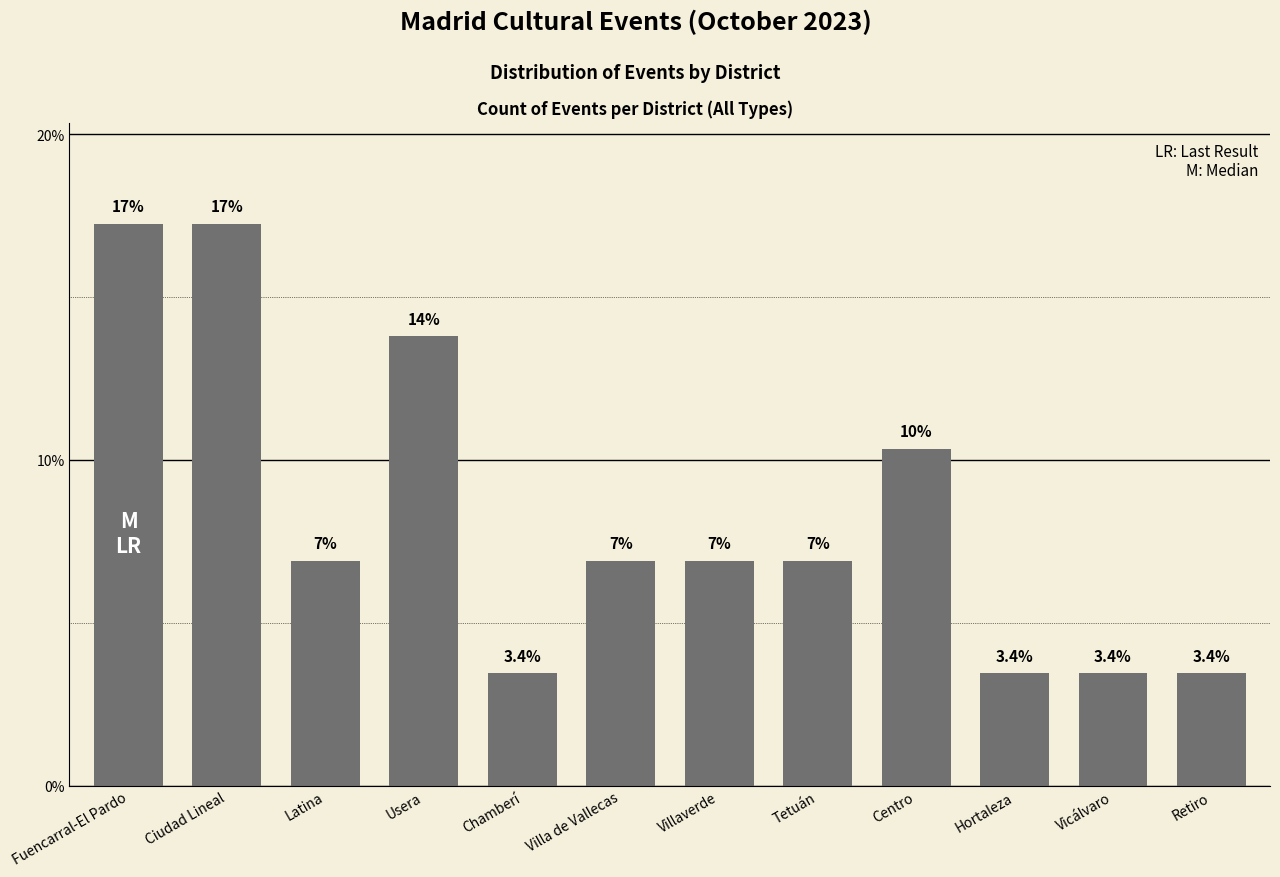

Are the bars horizontal?

No